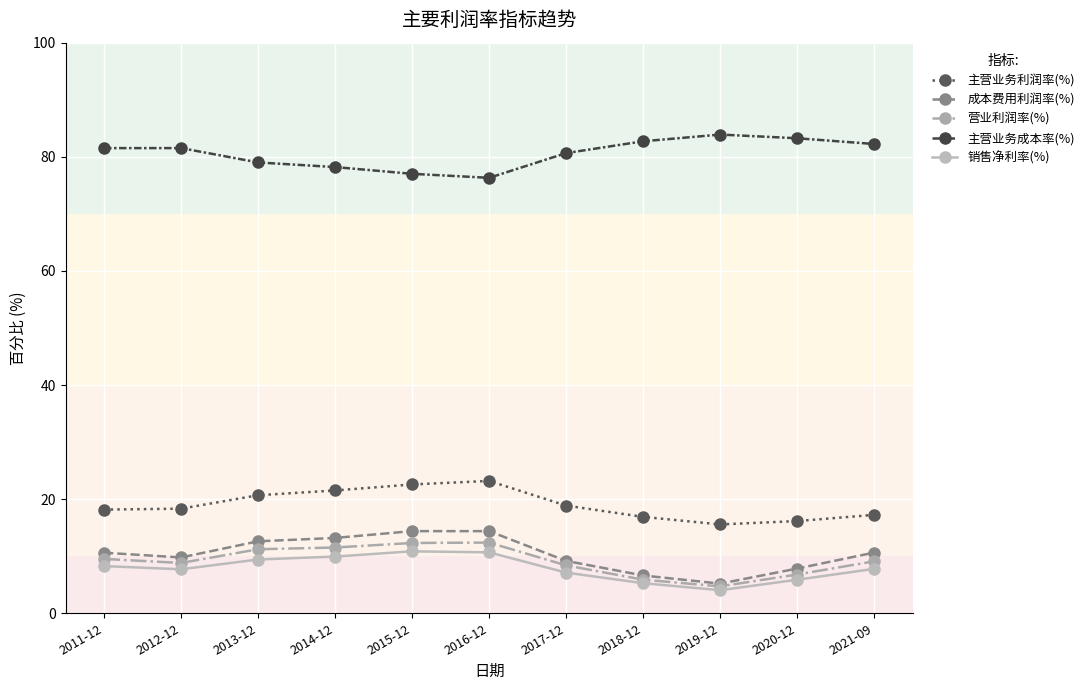

What is the label of the 2nd point from the left?

2012-12